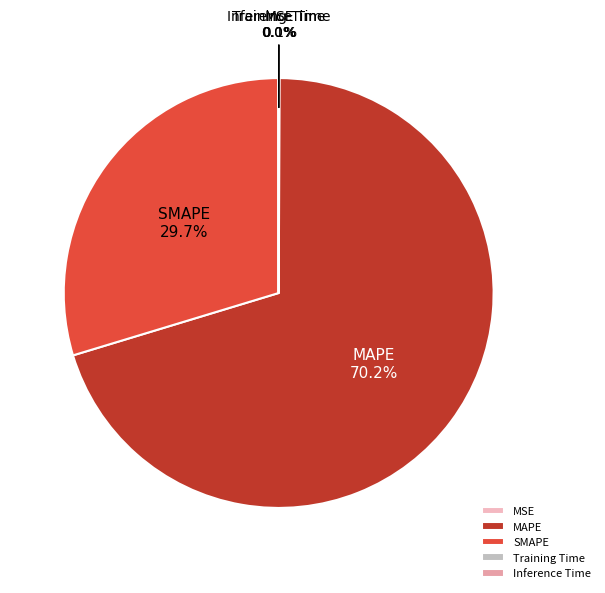

What percentage is NOT represented by SMAPE?

70.3%